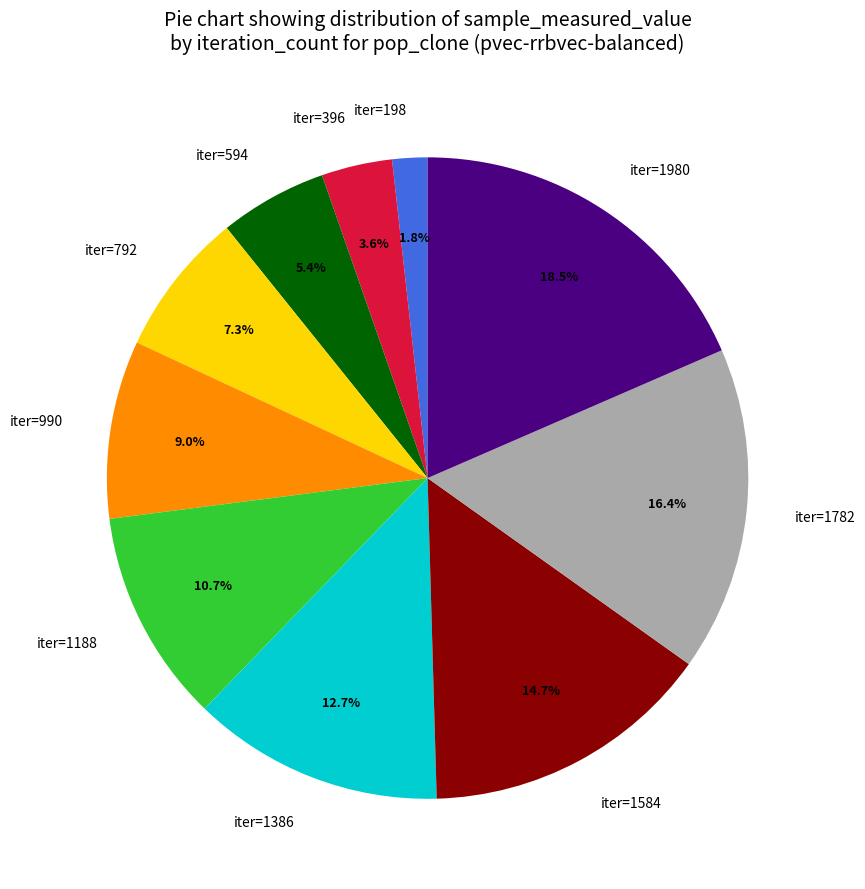

Between iter=1782 and iter=594, which is larger?

iter=1782